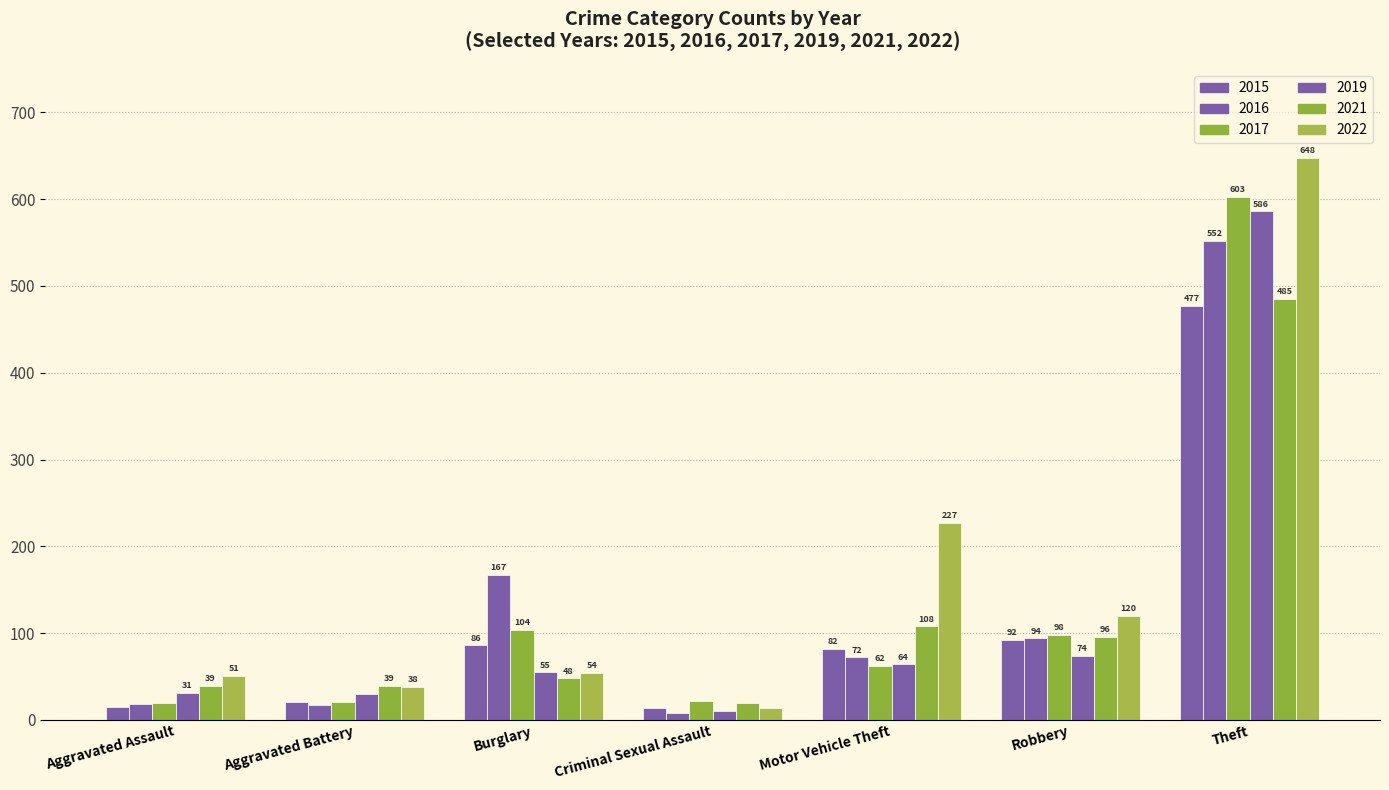

What is the total value across all series at Criminal Sexual Assault?

87